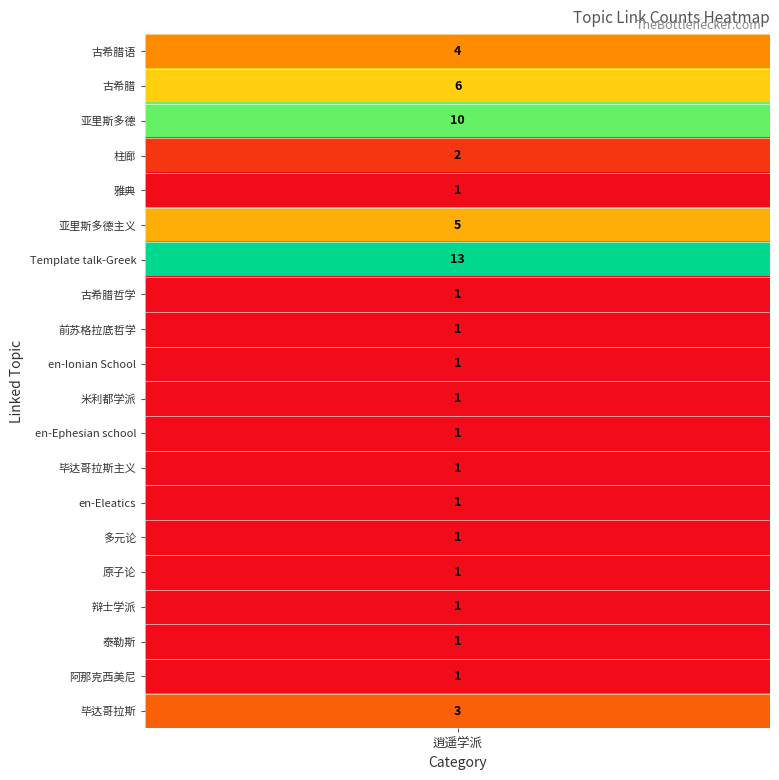

What is the change in value from 柱廊 to 古希腊哲学?

-1